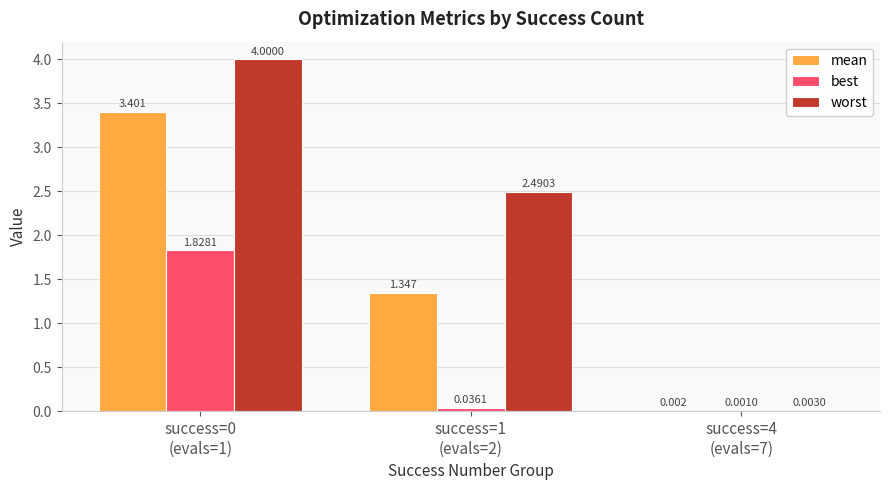

Which series has the largest total across all categories?

worst